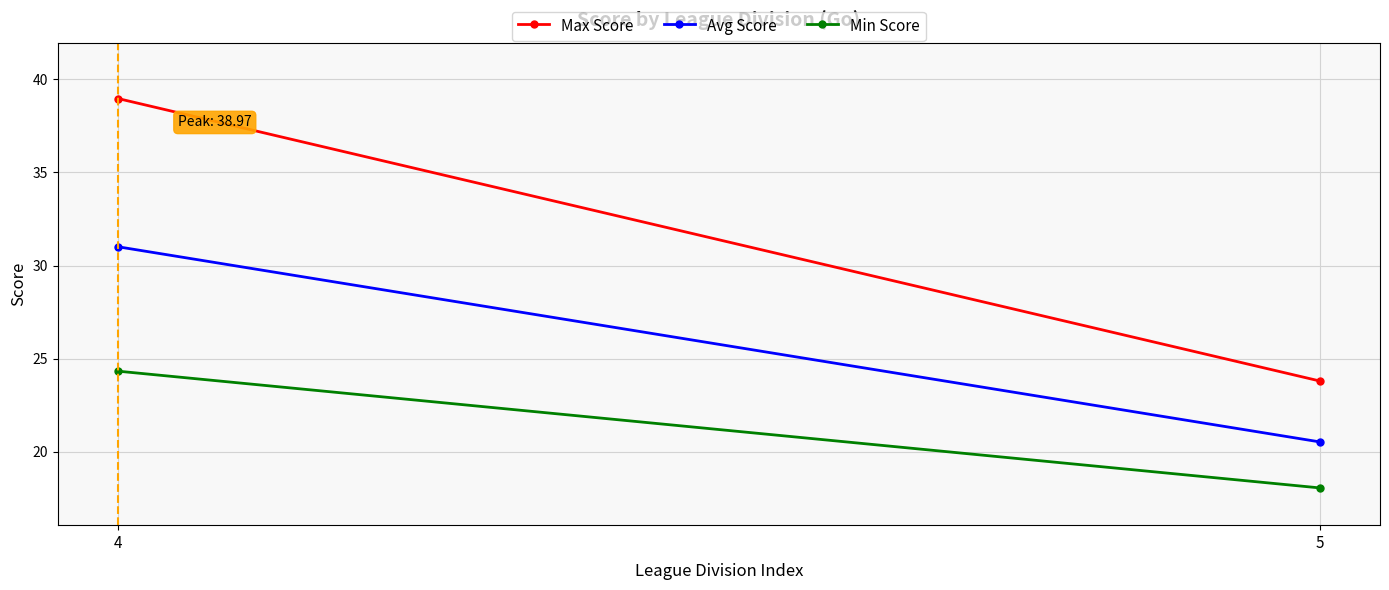

Read the Max Score value at 5.

23.8